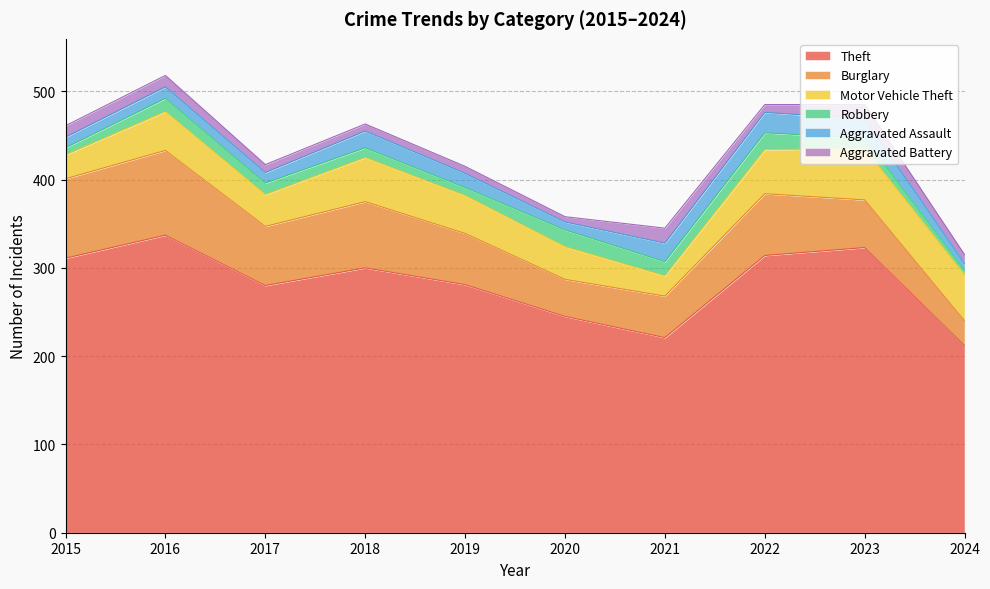

What is the spread (max minus min) of values at 2023?

311